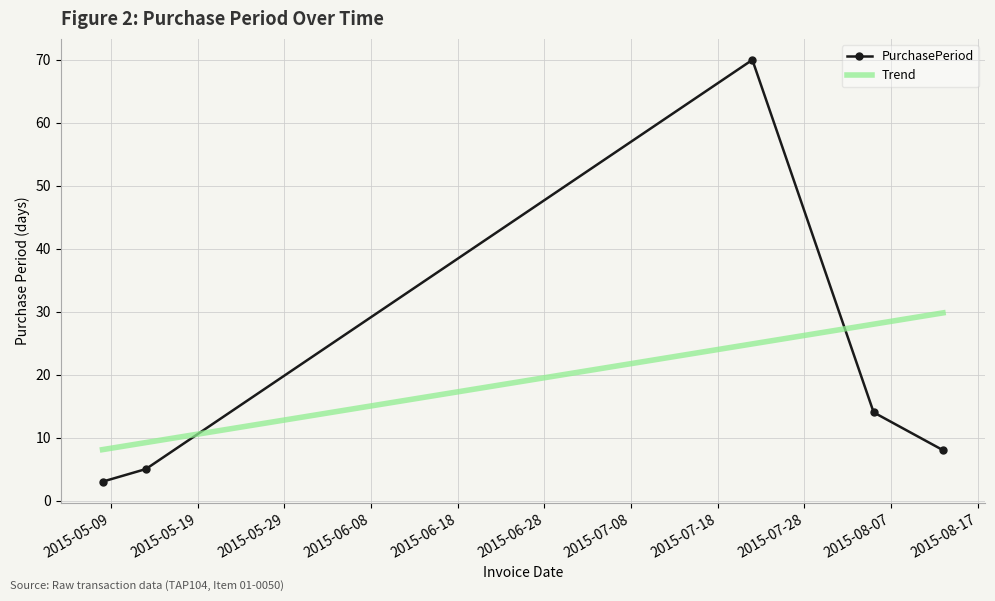

Rank the categories by value from highest to lowest.

2015-07-22, 2015-08-05, 2015-08-13, 2015-05-13, 2015-05-08